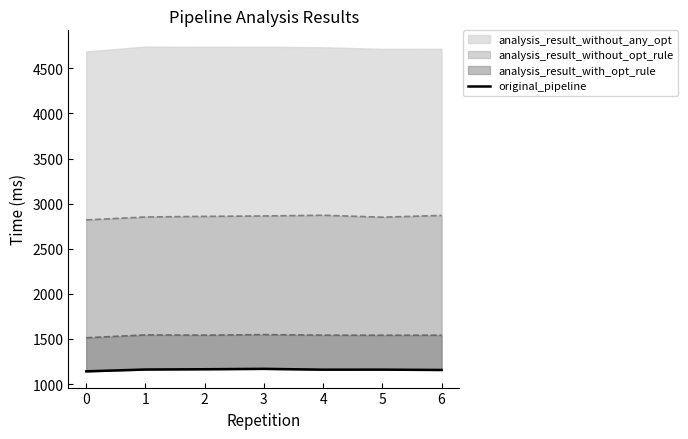

True or false: the data has more than 2 interior local peaks.

False